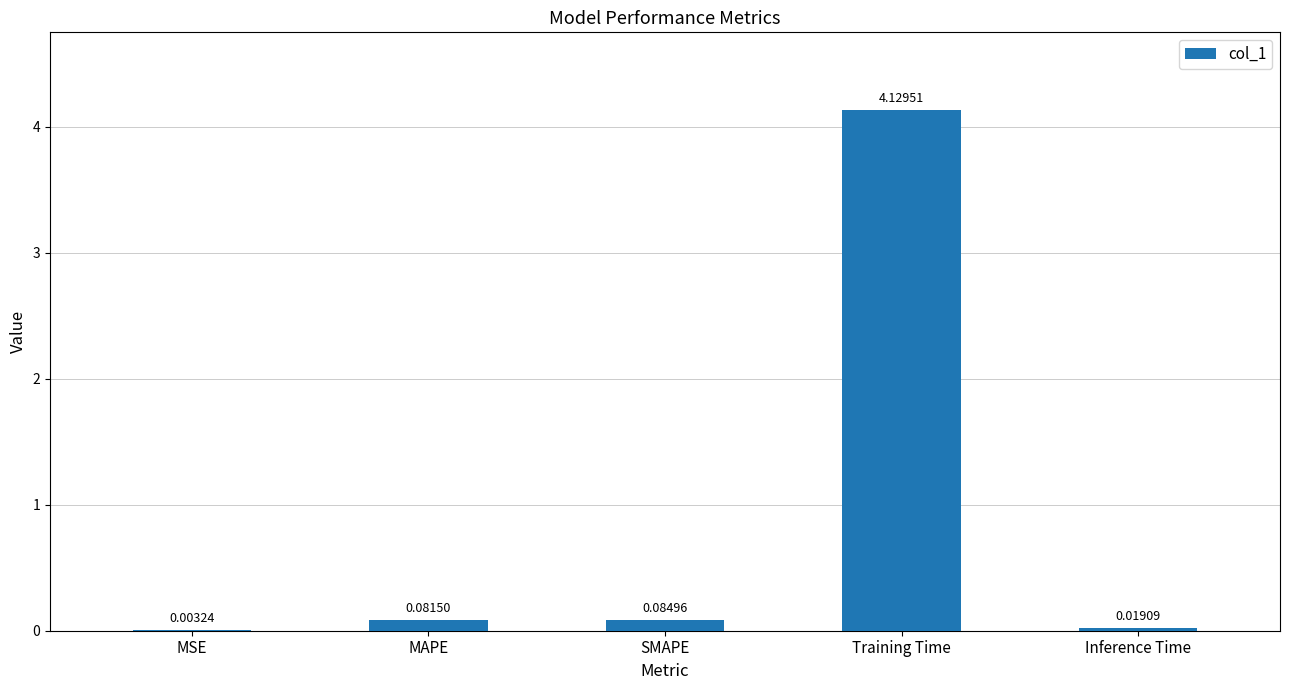

What is the sum of the values at MAPE and Training Time?

4.2